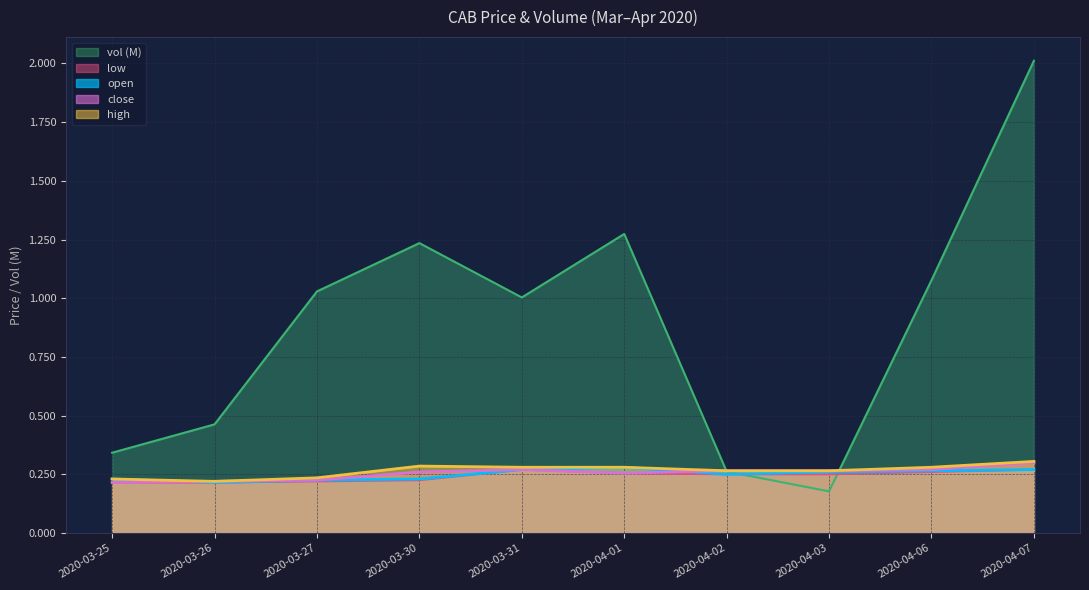

Where is the first local maximum for close?

2020-03-31